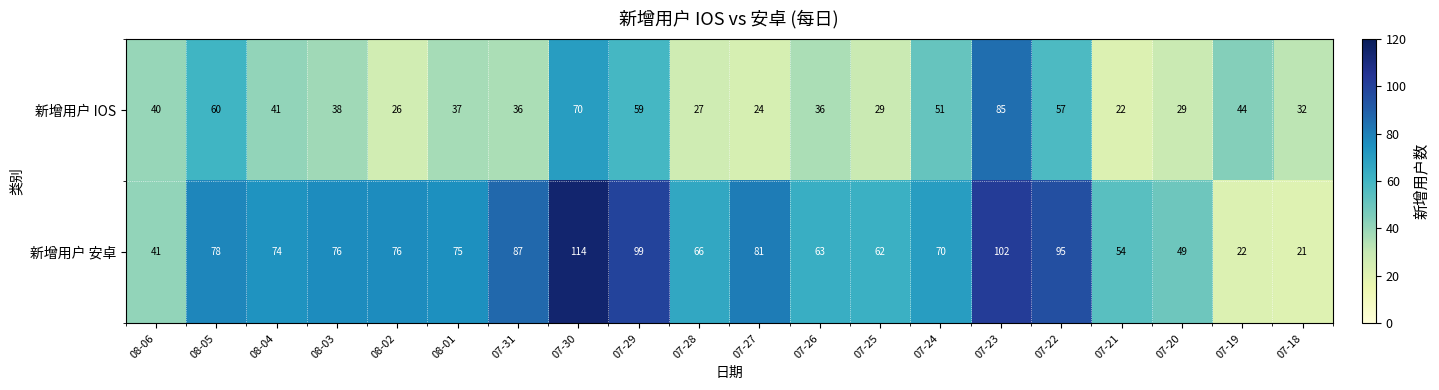

What is the average value of the 新增用户 安卓 series?

70